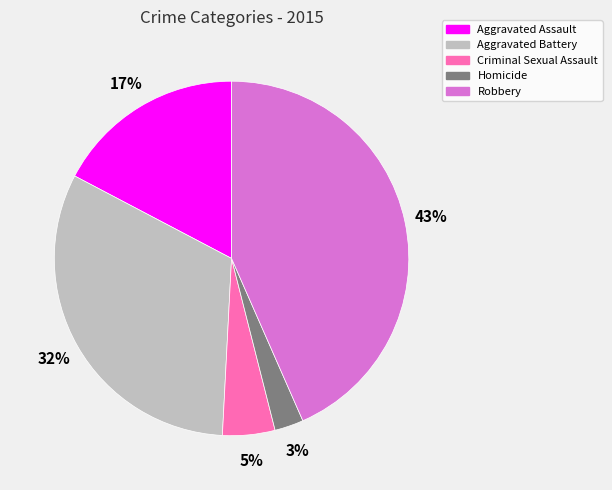

To the nearest percent, what percentage of the pie is Aggravated Battery?

32%